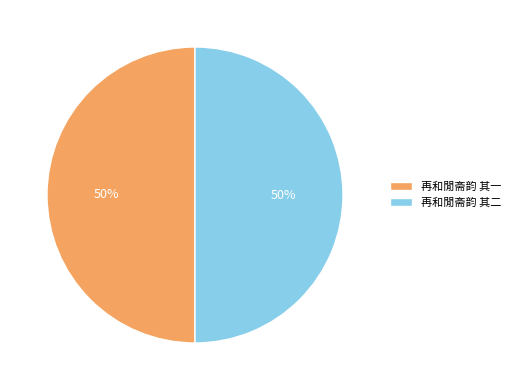

Approximately how many times larger is the value at 再和閒斋韵 其二 compared to 再和閒斋韵 其一?

1.0